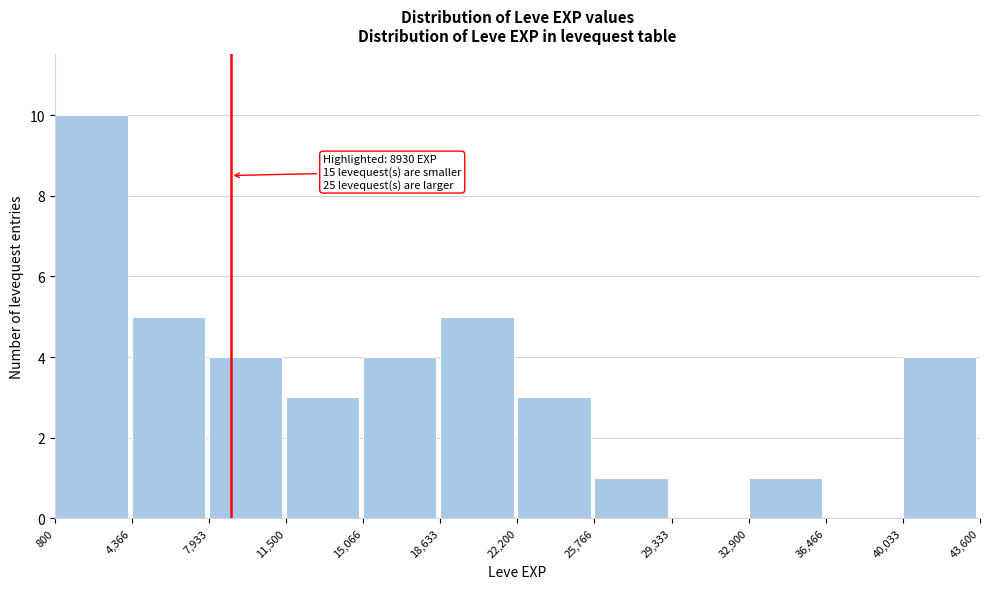

Over which range of the x-axis is the bar tallest?

800 to 4,366